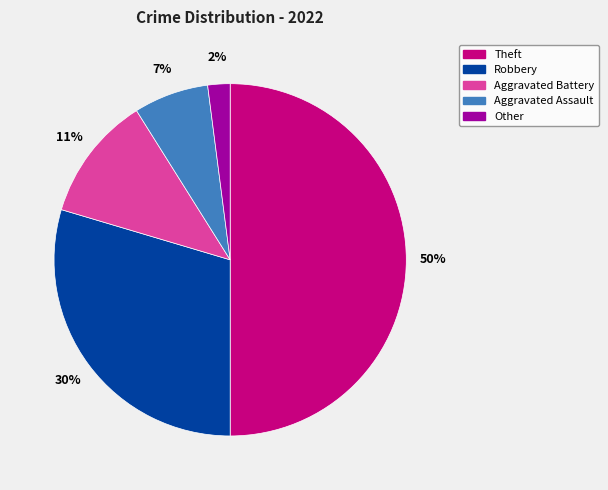

Which slice is the smallest?

Other